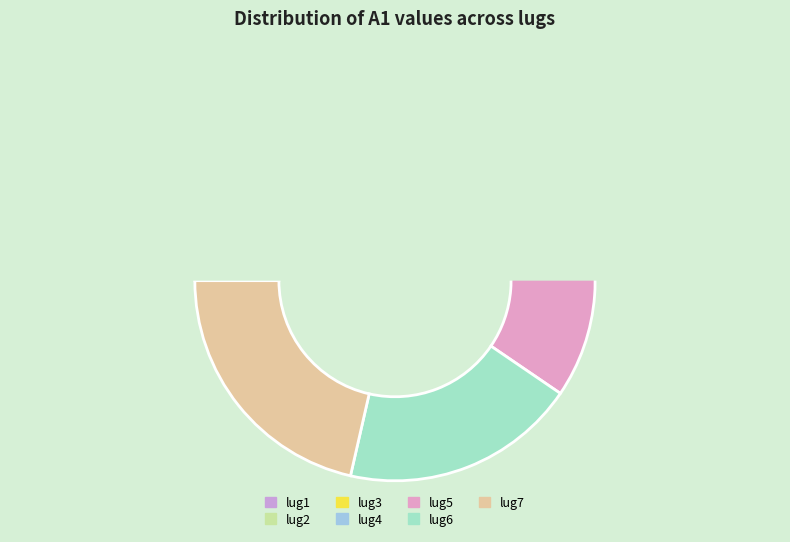

Which slice is the largest?

lug7